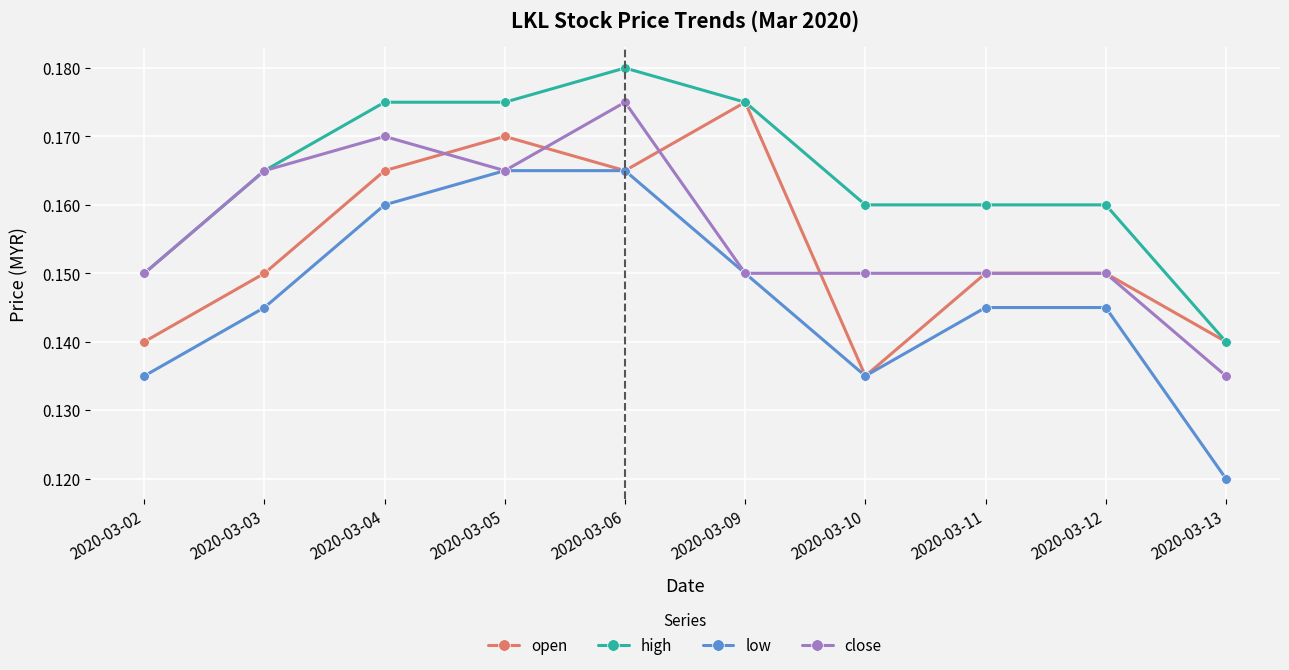

Between 2020-03-06 and 2020-03-12, which series saw the biggest shift?

close